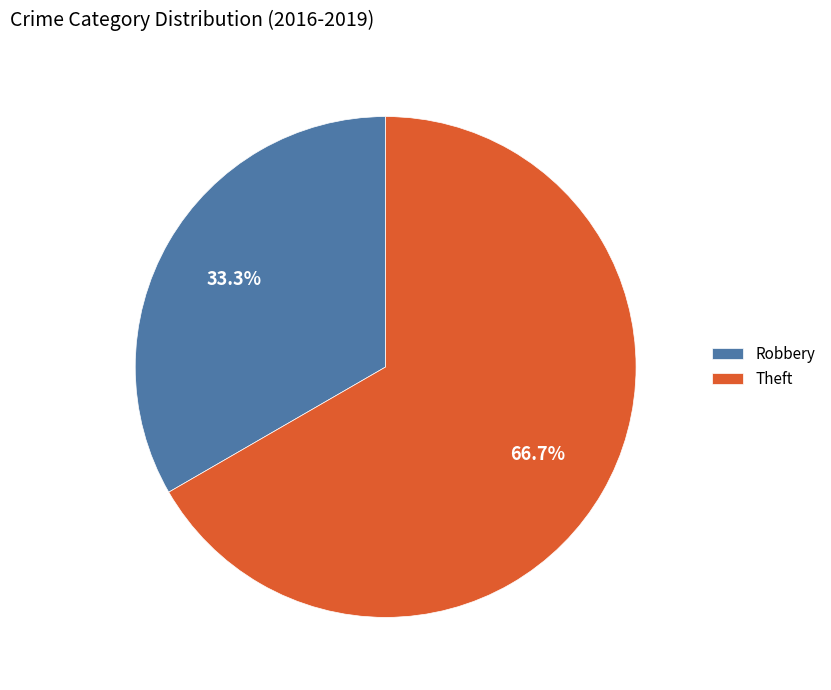

Approximately how many times larger is the value at Robbery compared to Theft?

0.5